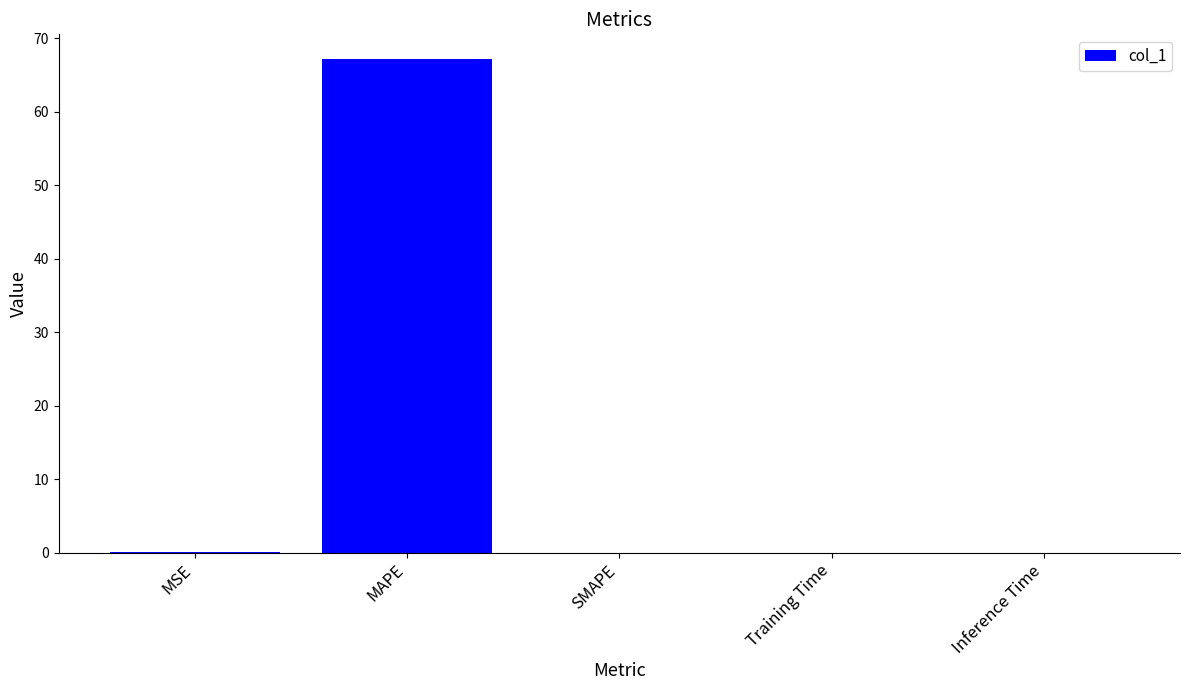

True or false: the data shows 0.0 at MSE.

True